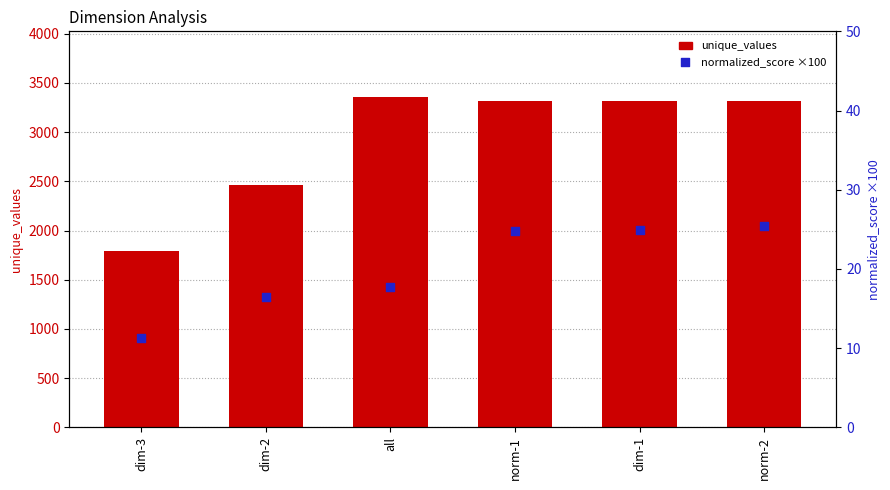

What is the total value across all series at dim-1?

3343.1